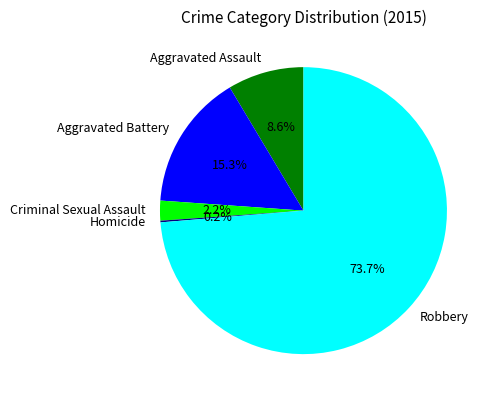

Which category accounts for the majority?

Robbery